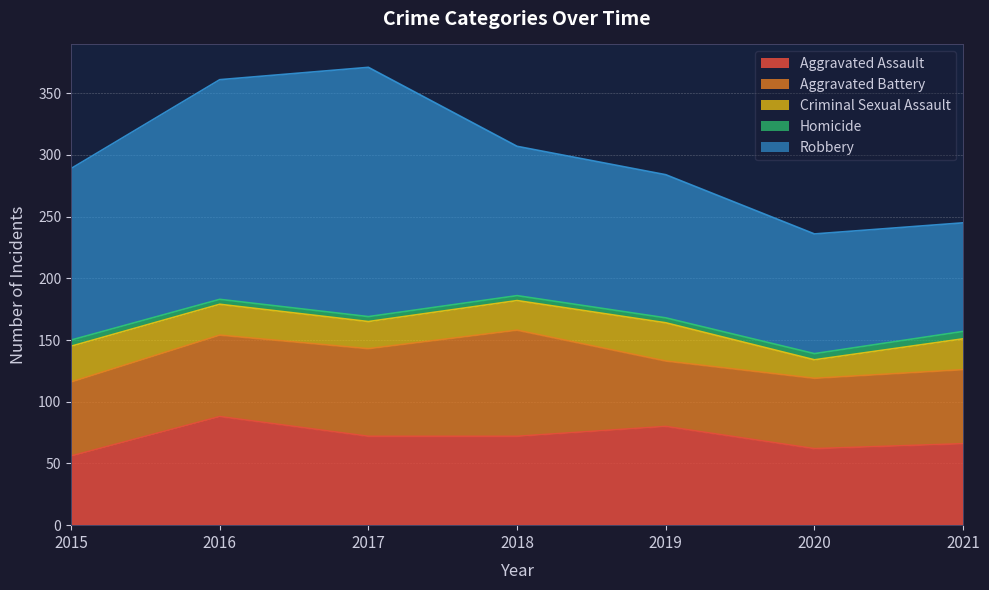

What is the spread (max minus min) of values at 2018?

117